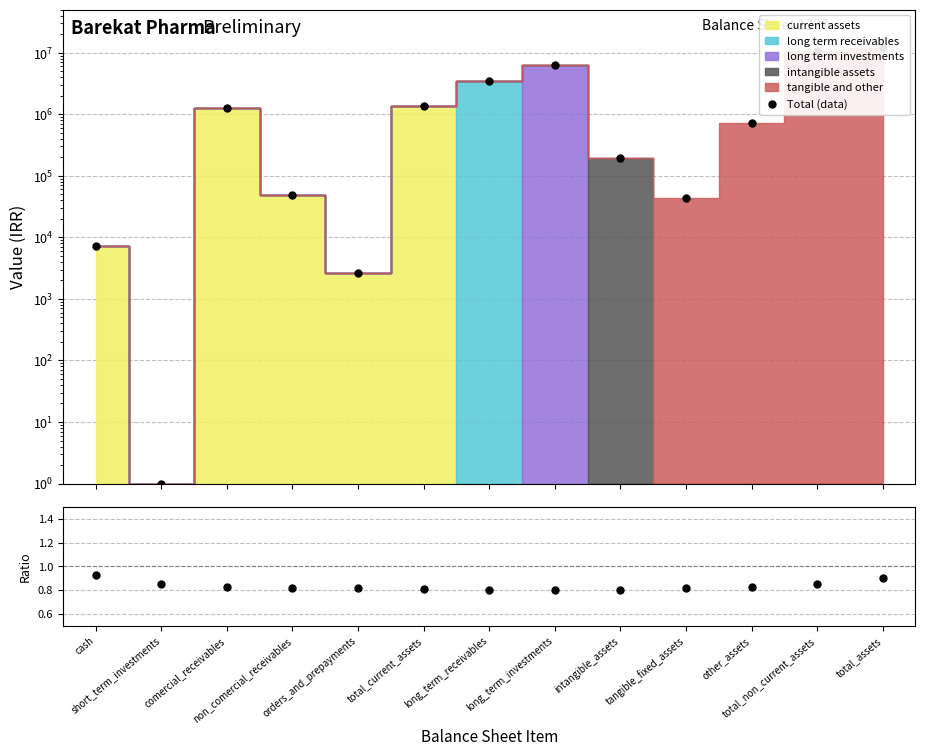

What is the difference between the maximum and minimum values in the Ratio series?

0.1